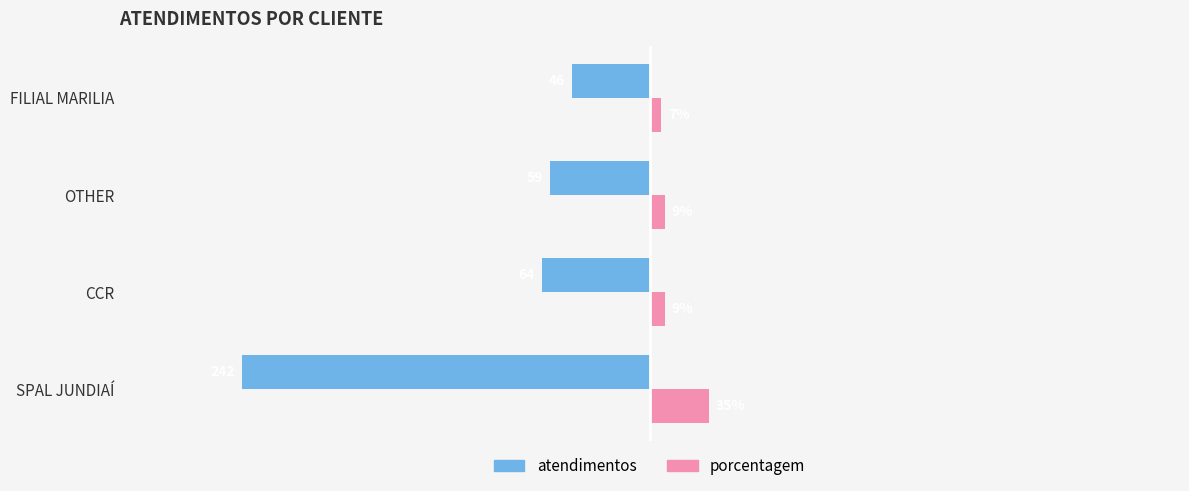

Where is atendimentos nearest to the value -144?

CCR